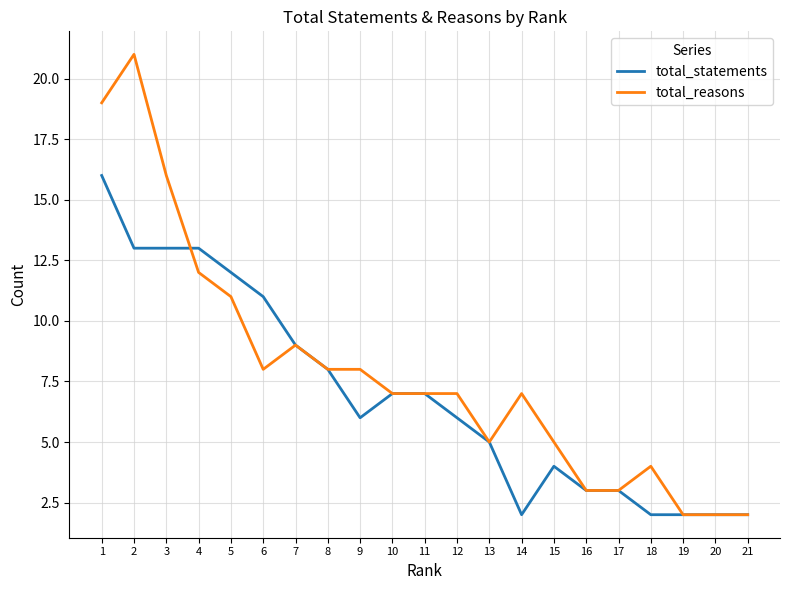

Between 5 and 6, which series saw the biggest shift?

total_reasons